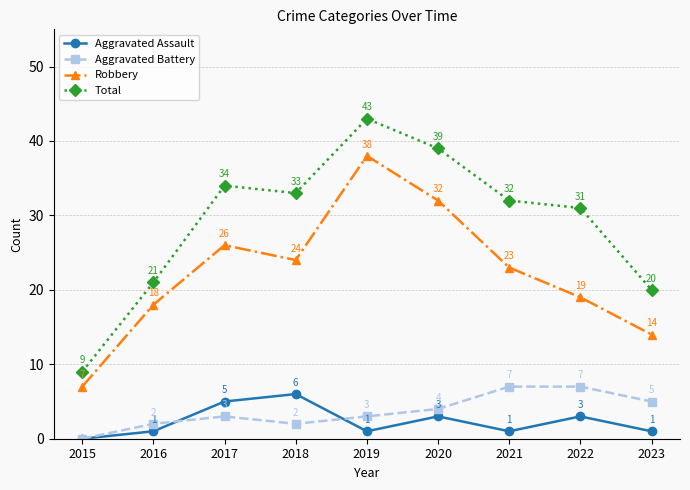

Where is the first local minimum for Aggravated Battery?

2018